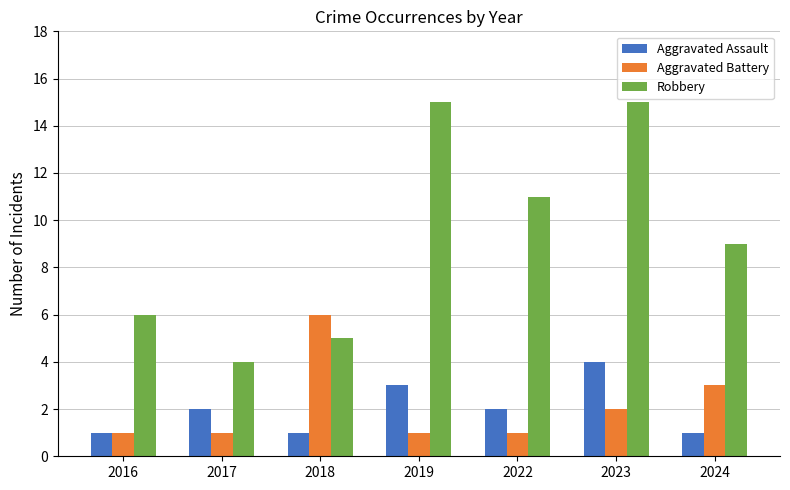

Which category has the highest value in the Aggravated Assault series?

2023